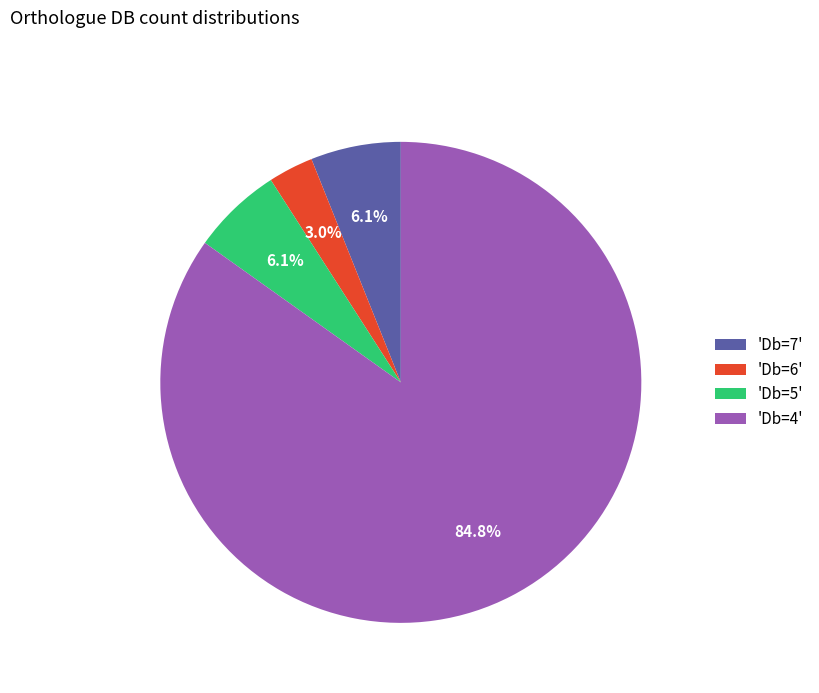

How many segments does this pie chart have?

4